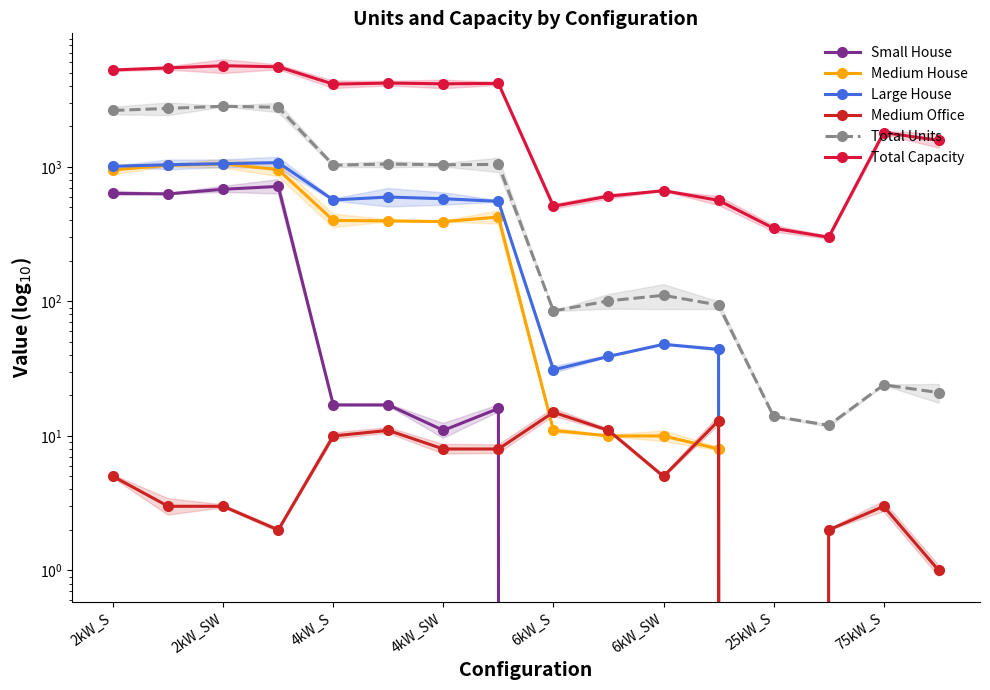

What are all the series names shown in the legend?

Small House, Medium House, Large House, Medium Office, Total Units, Total Capacity